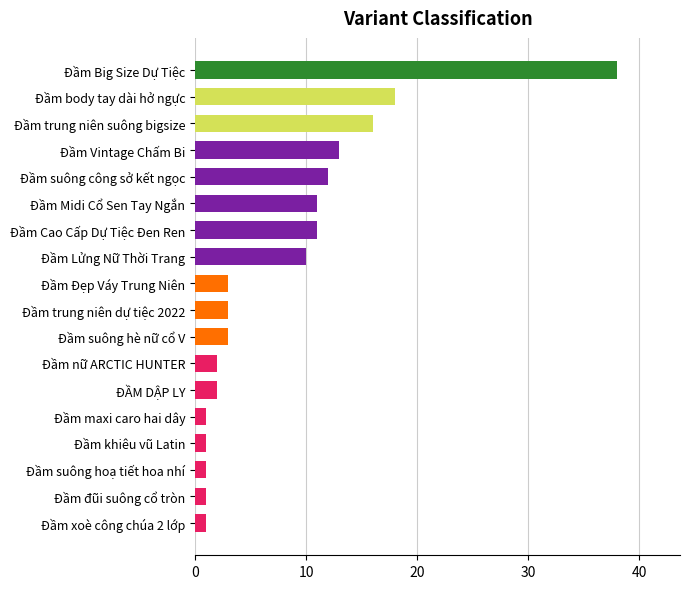

What is the sum of all values?

147